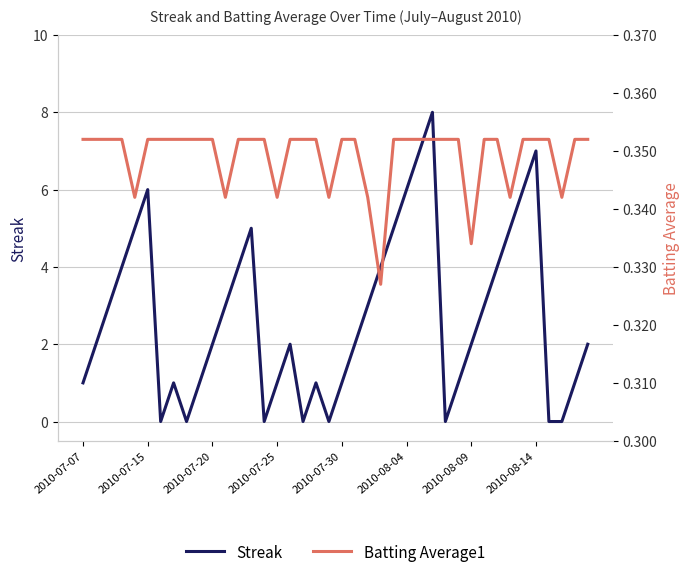

The Streak series shows 2 at 2010-07-20. True or false?

True